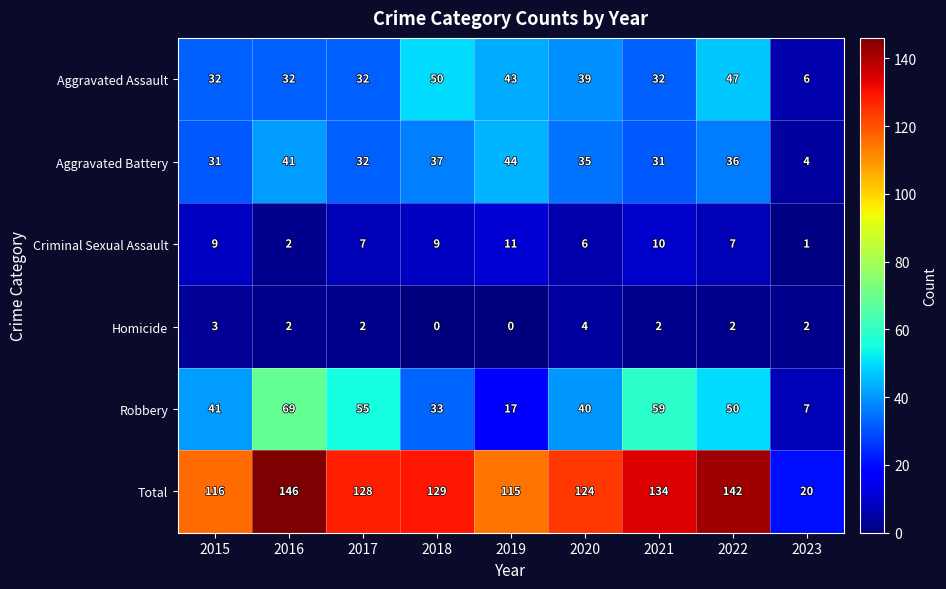

At how many categories does at least one series exceed 10?

9